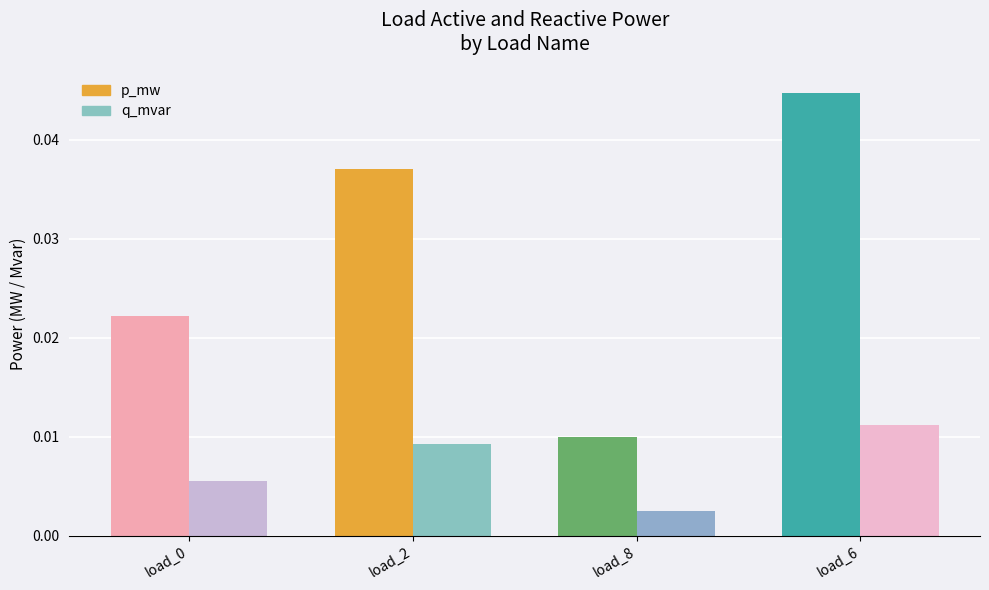

Is the value of q_mvar at LV_1202-20_0_1_load_8 greater than the value of p_mw at LV_1202-20_0_1_load_8?

No